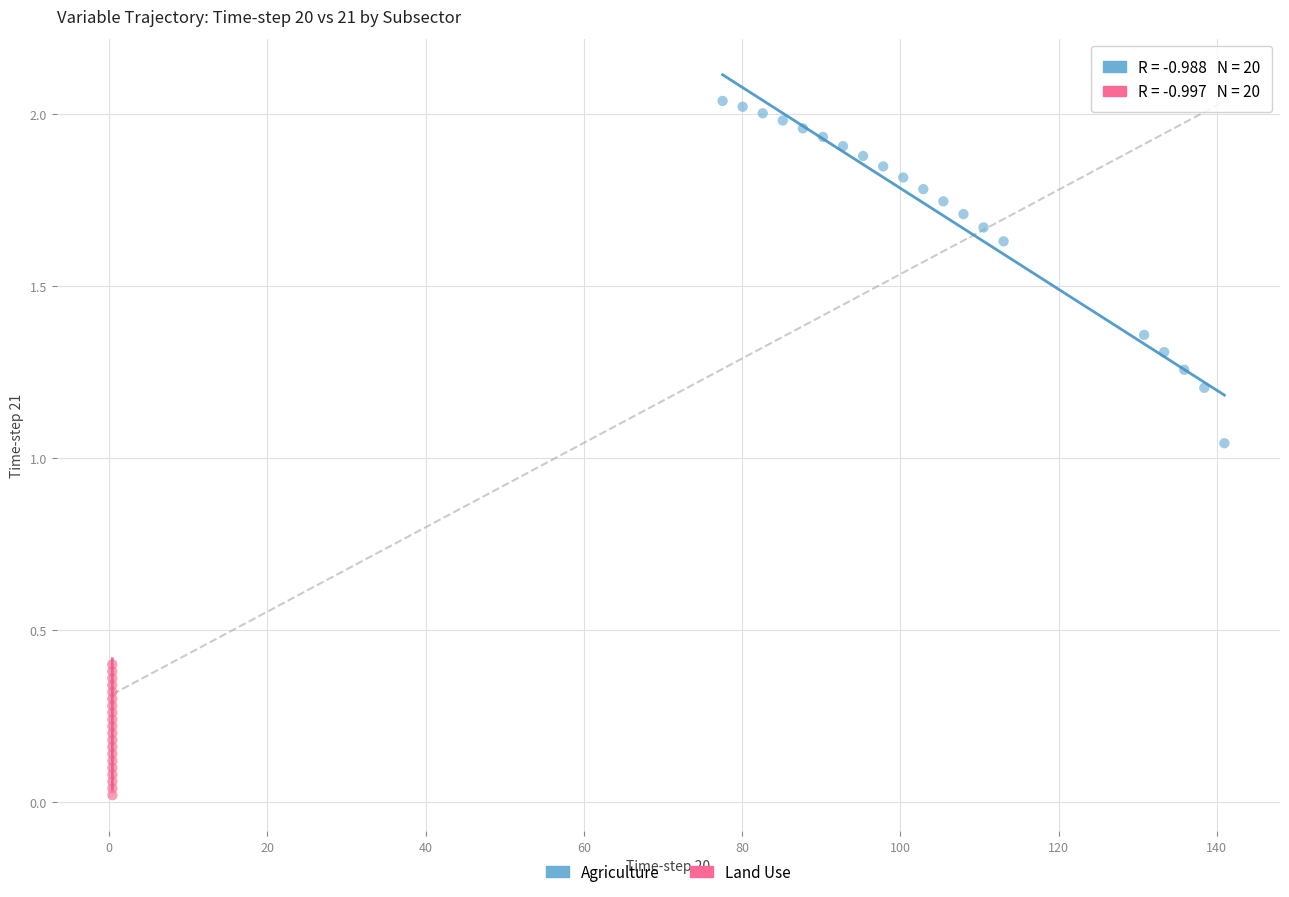

Which series reaches the maximum Y coordinate?

Agriculture